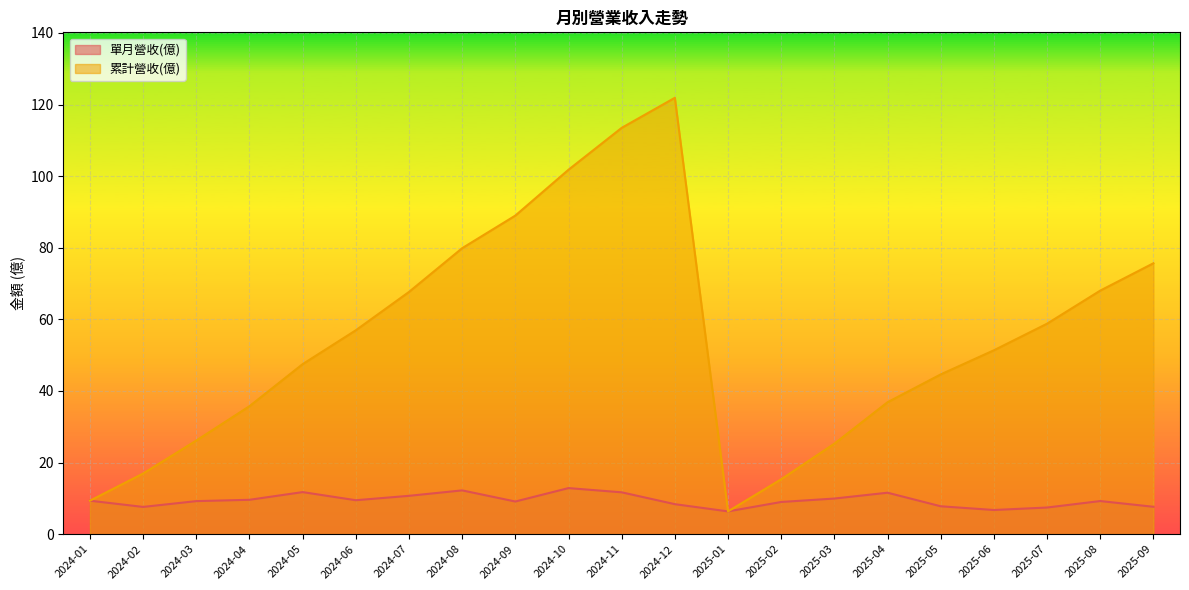

At how many categories does at least one series exceed 71?

6